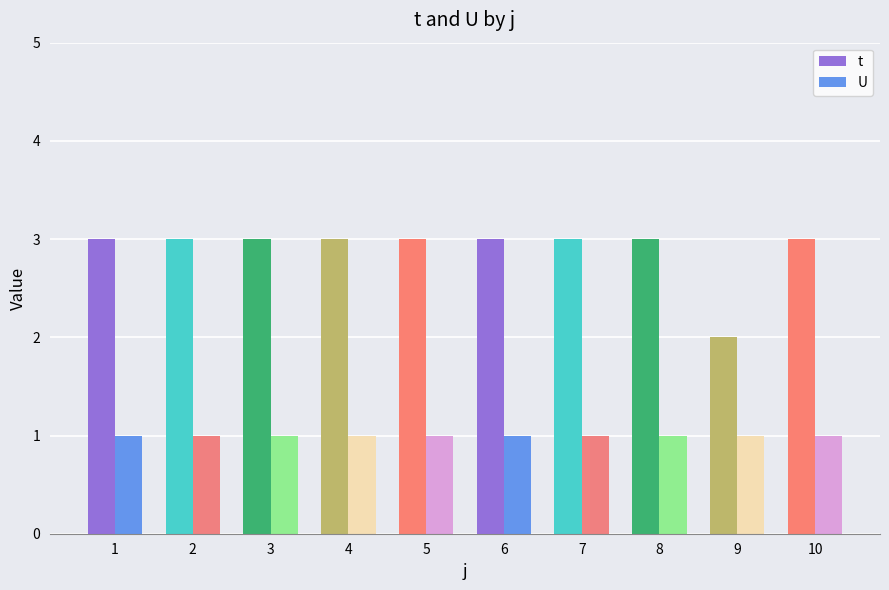

Reading right to left, list all the values displayed in this chart.

t: 10=3	9=2	8=3	7=3	6=3	5=3	4=3	3=3	2=3	1=3
U: 10=1	9=1	8=1	7=1	6=1	5=1	4=1	3=1	2=1	1=1